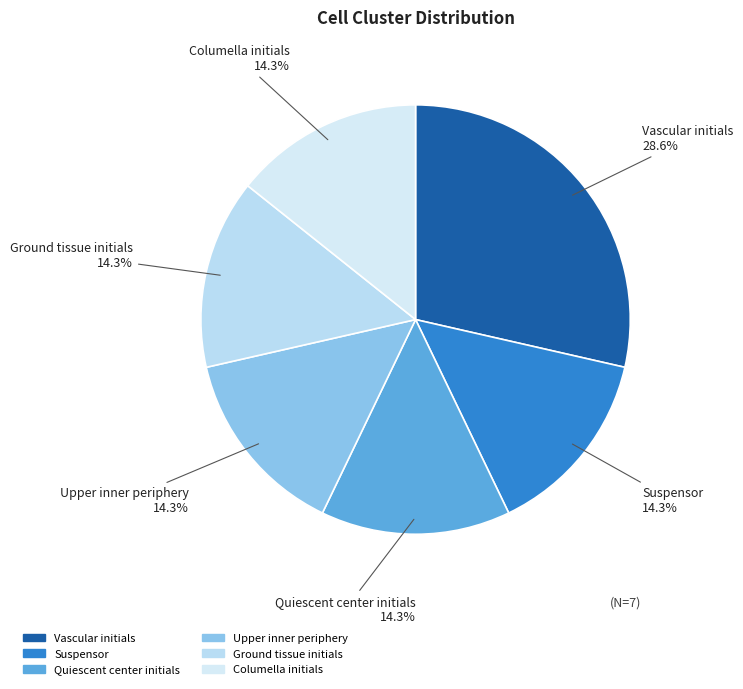

Does Suspensor account for over 50% of the chart?

No